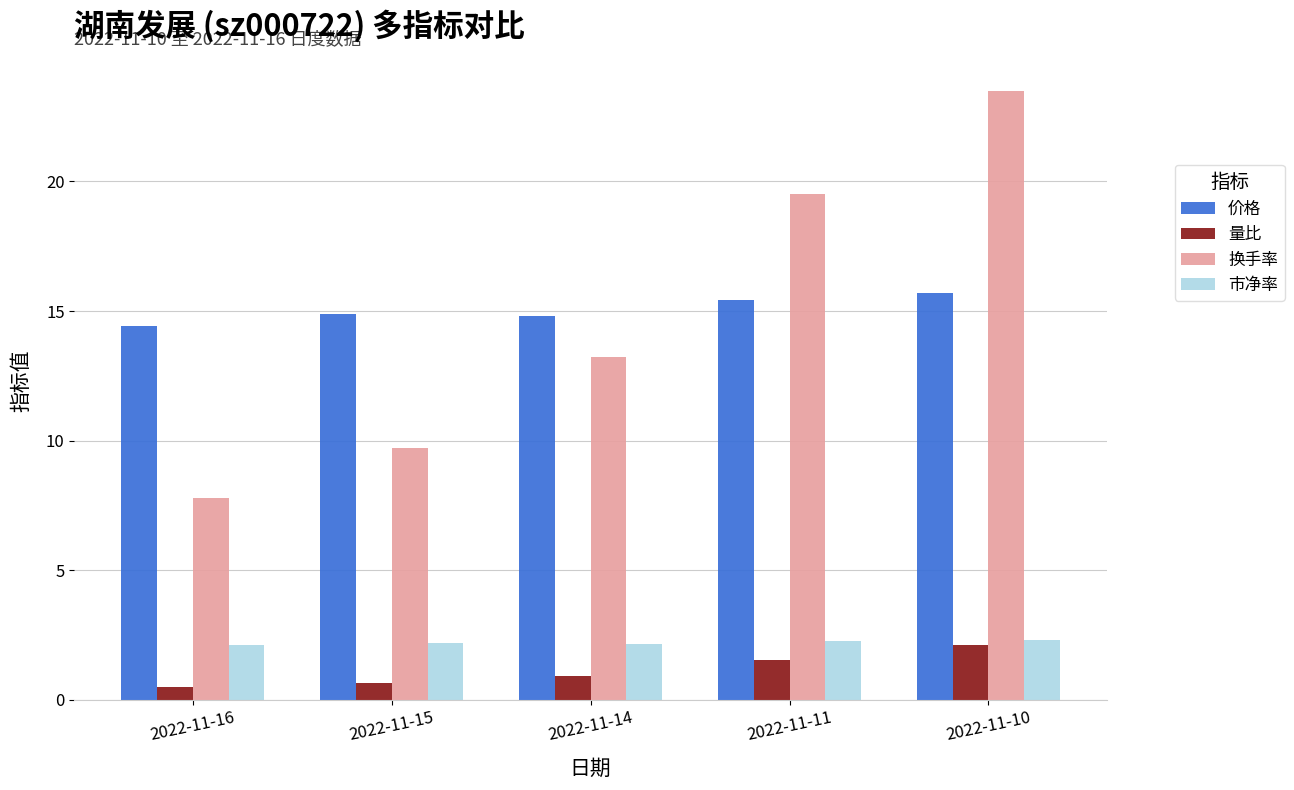

What is the value of the 市净率 bar at the 4th from the left?

2.3